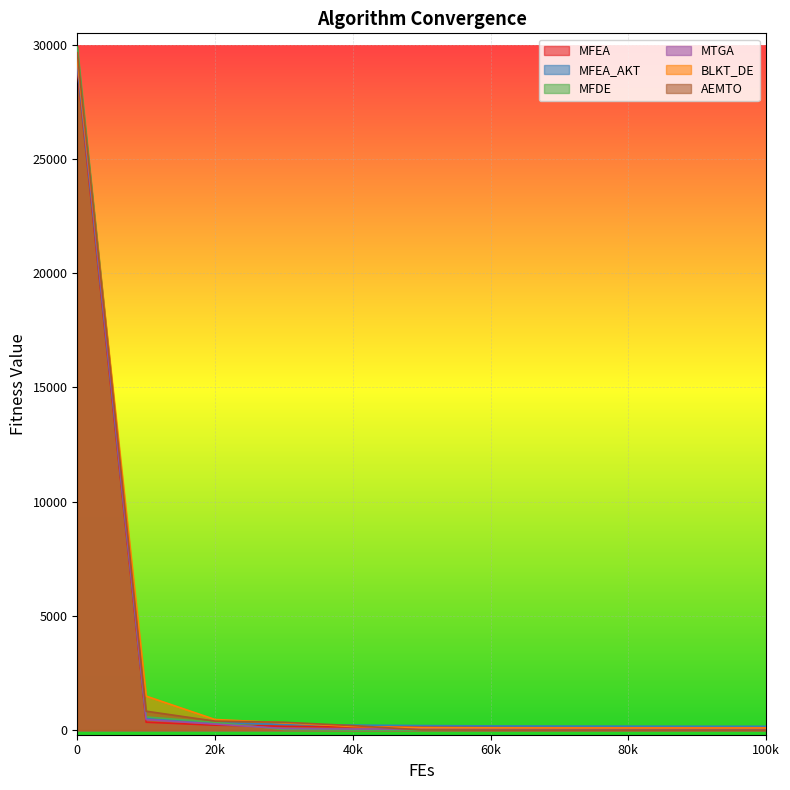

How many data points does each series have?

11